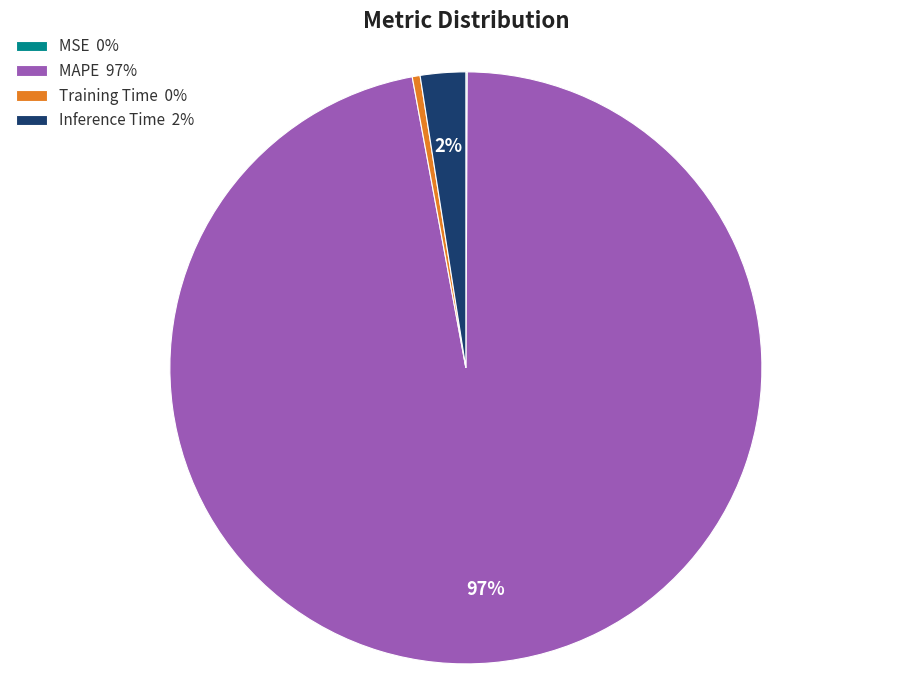

Between MAPE 97% and Training Time 0%, which is larger?

MAPE 97%